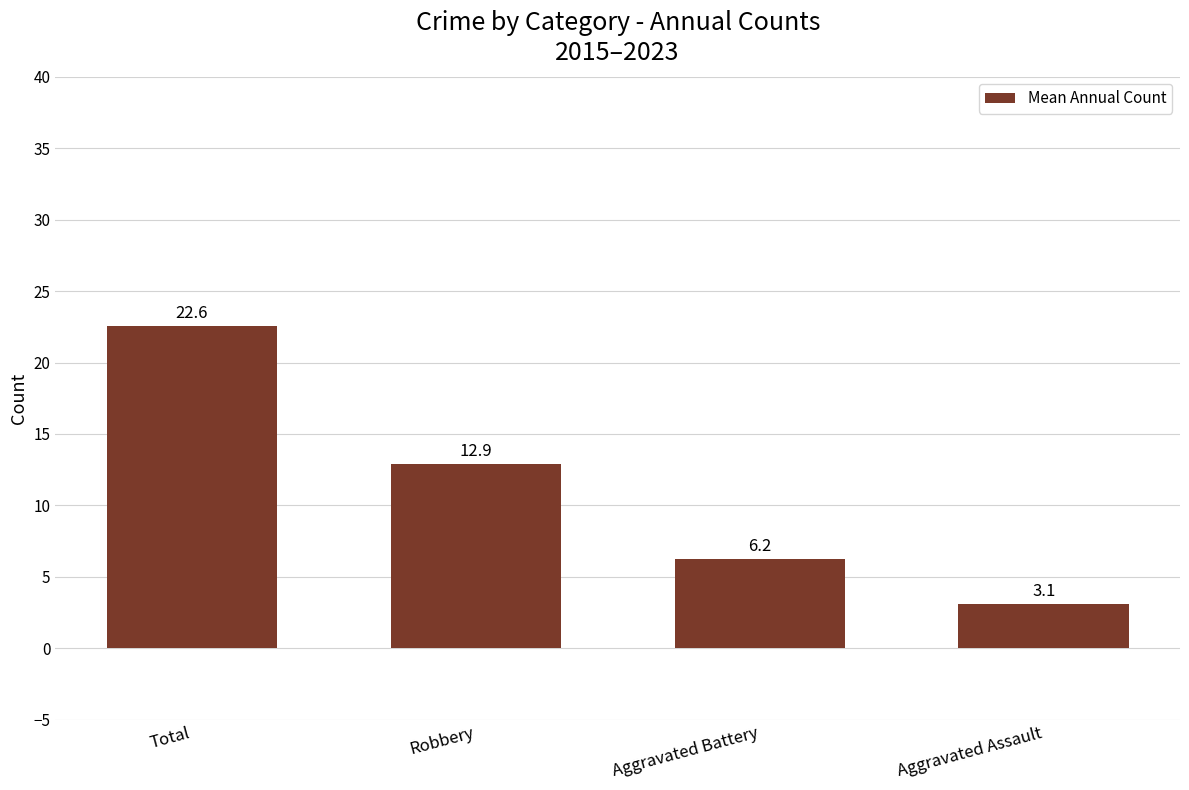

What is the label of the 3rd bar from the right?

Robbery